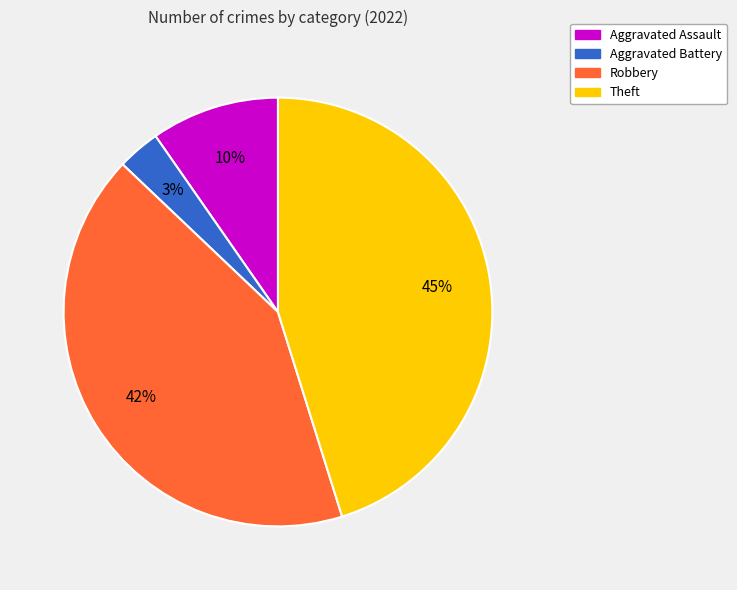

Is there any slice that represents more than half of the pie?

No